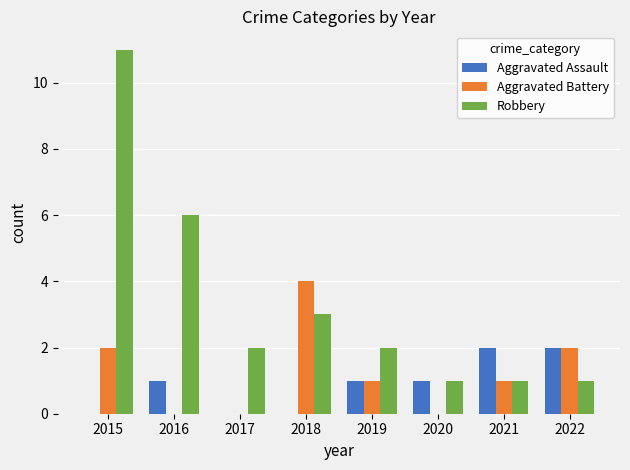

Reading right to left, list all the values displayed in this chart.

Aggravated Assault: 2022=2	2021=2	2020=1	2019=1	2018=0	2017=0	2016=1	2015=0
Aggravated Battery: 2022=2	2021=1	2020=0	2019=1	2018=4	2017=0	2016=0	2015=2
Robbery: 2022=1	2021=1	2020=1	2019=2	2018=3	2017=2	2016=6	2015=11